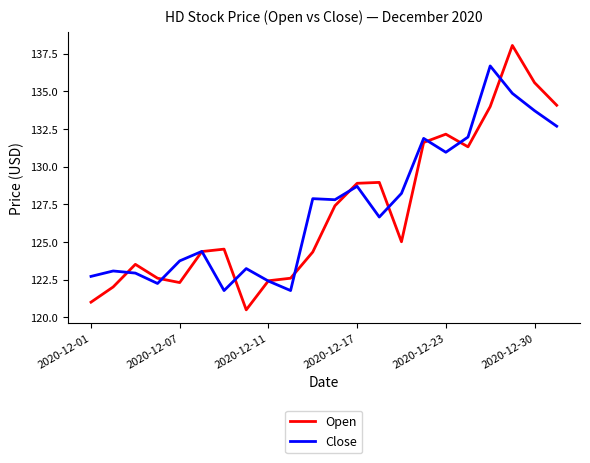

What is the highest value of the Open series?

138.1